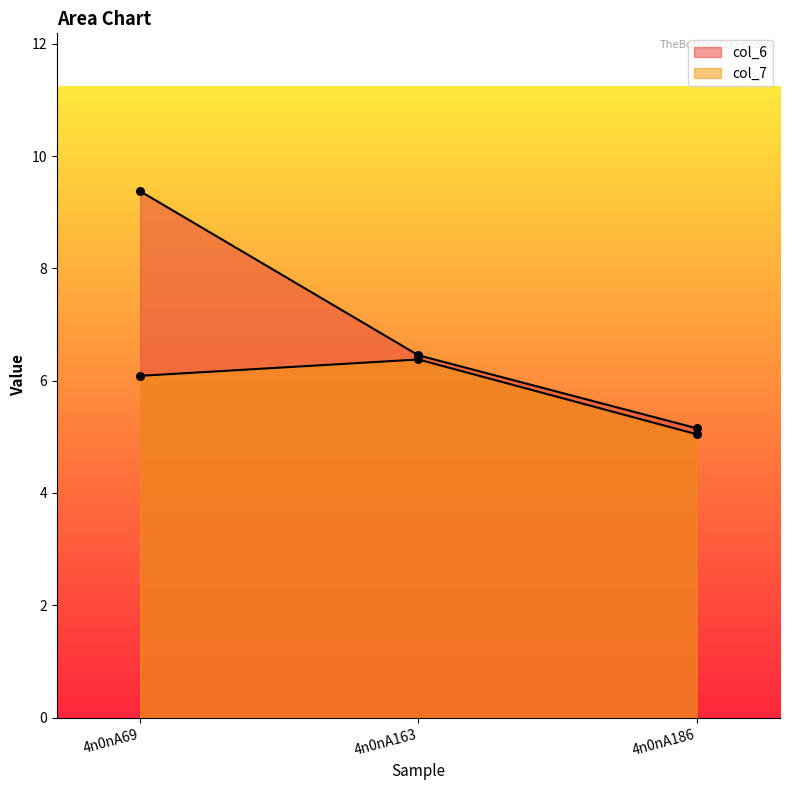

Which series has the widest spread of Y values?

col_6